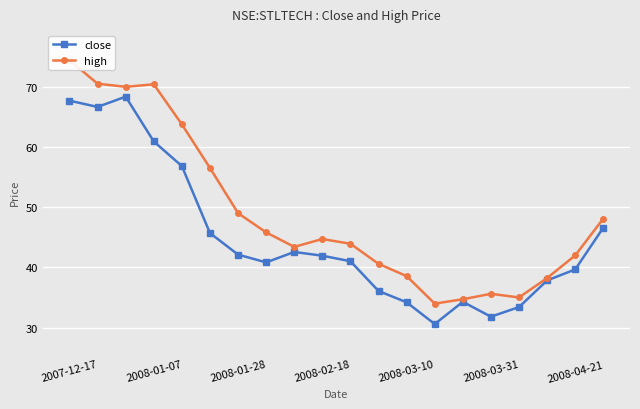

What is the highest value of the close series?

68.3